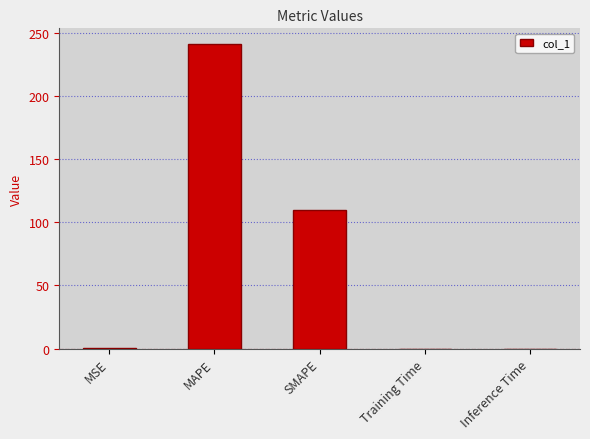

What is the approximate value at SMAPE?

109.5